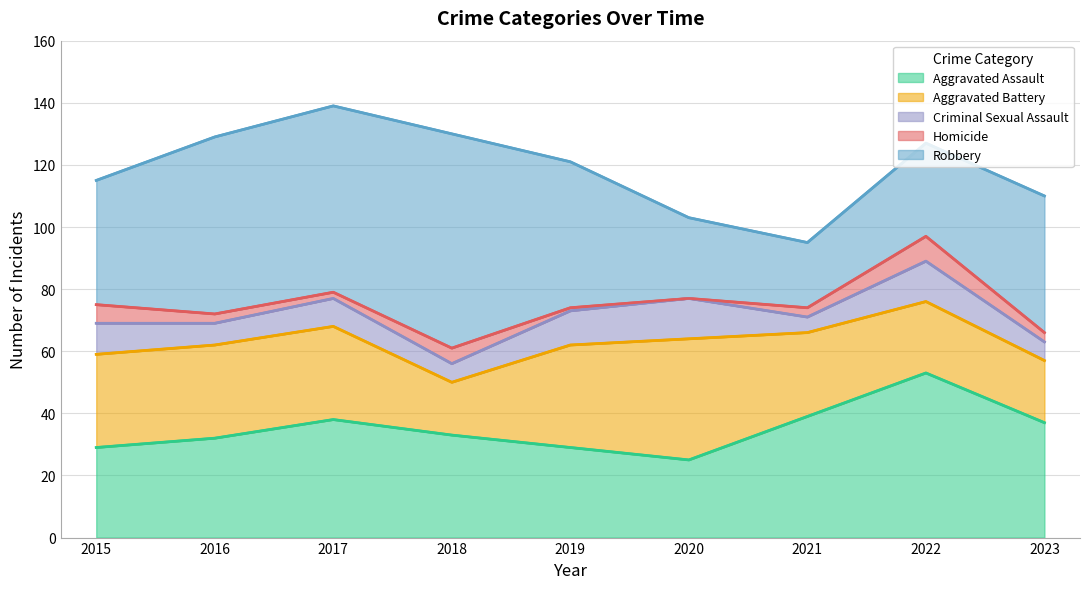

List the labels in order of Criminal Sexual Assault value, largest first.

2020, 2022, 2019, 2015, 2017, 2016, 2018, 2023, 2021